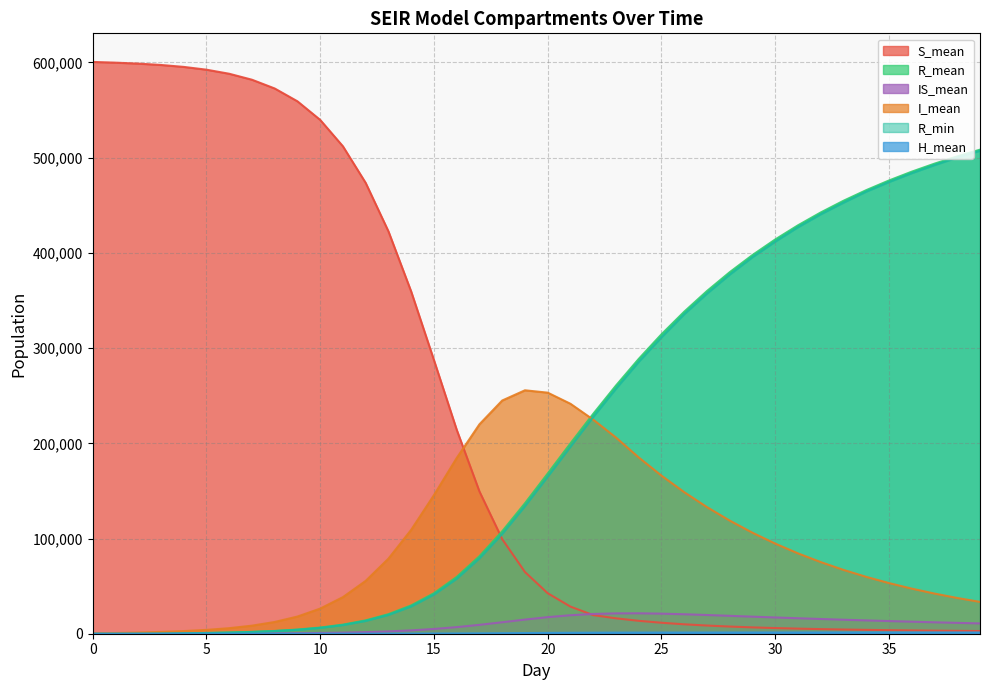

What is the difference between the second highest and minimum values in the H_mean series?

1324.5